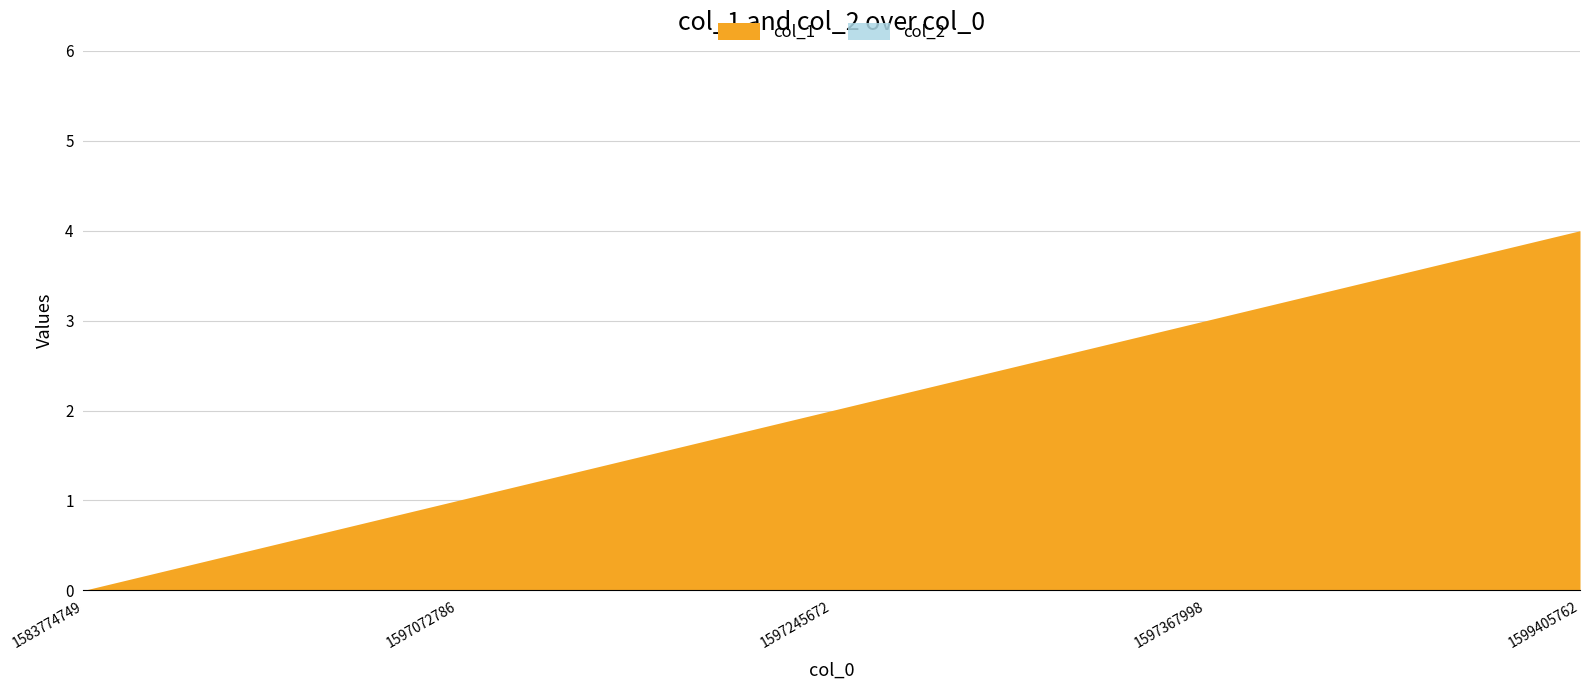

True or false: col_2 has more than 2 interior local peaks.

False